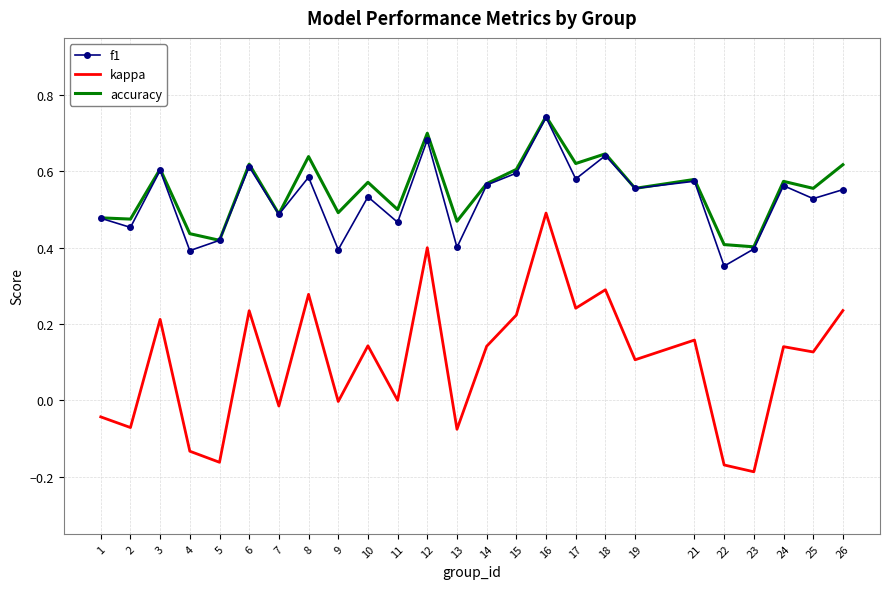

Which series has the widest spread of values?

kappa